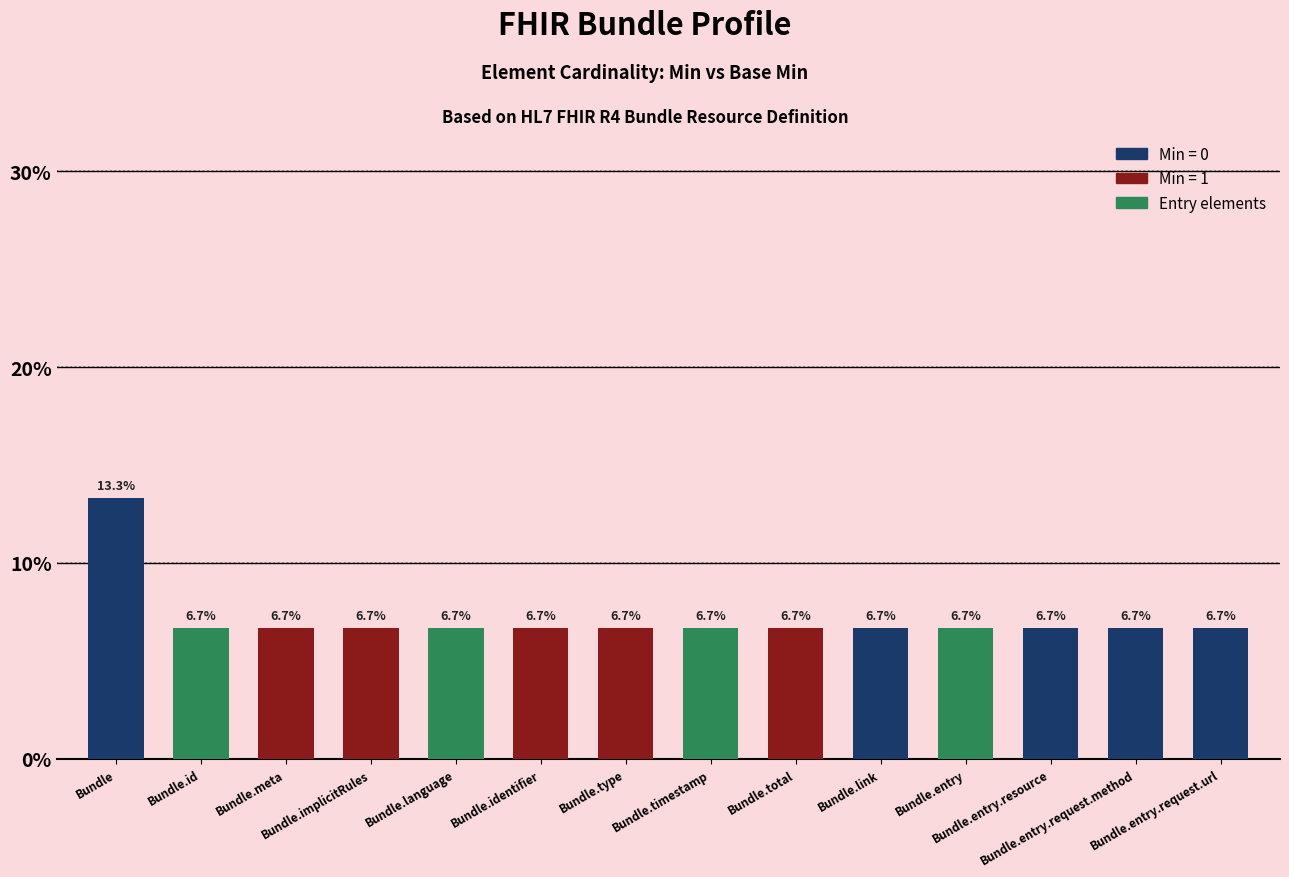

What is the change in value from Bundle to Bundle.language?

-6.7